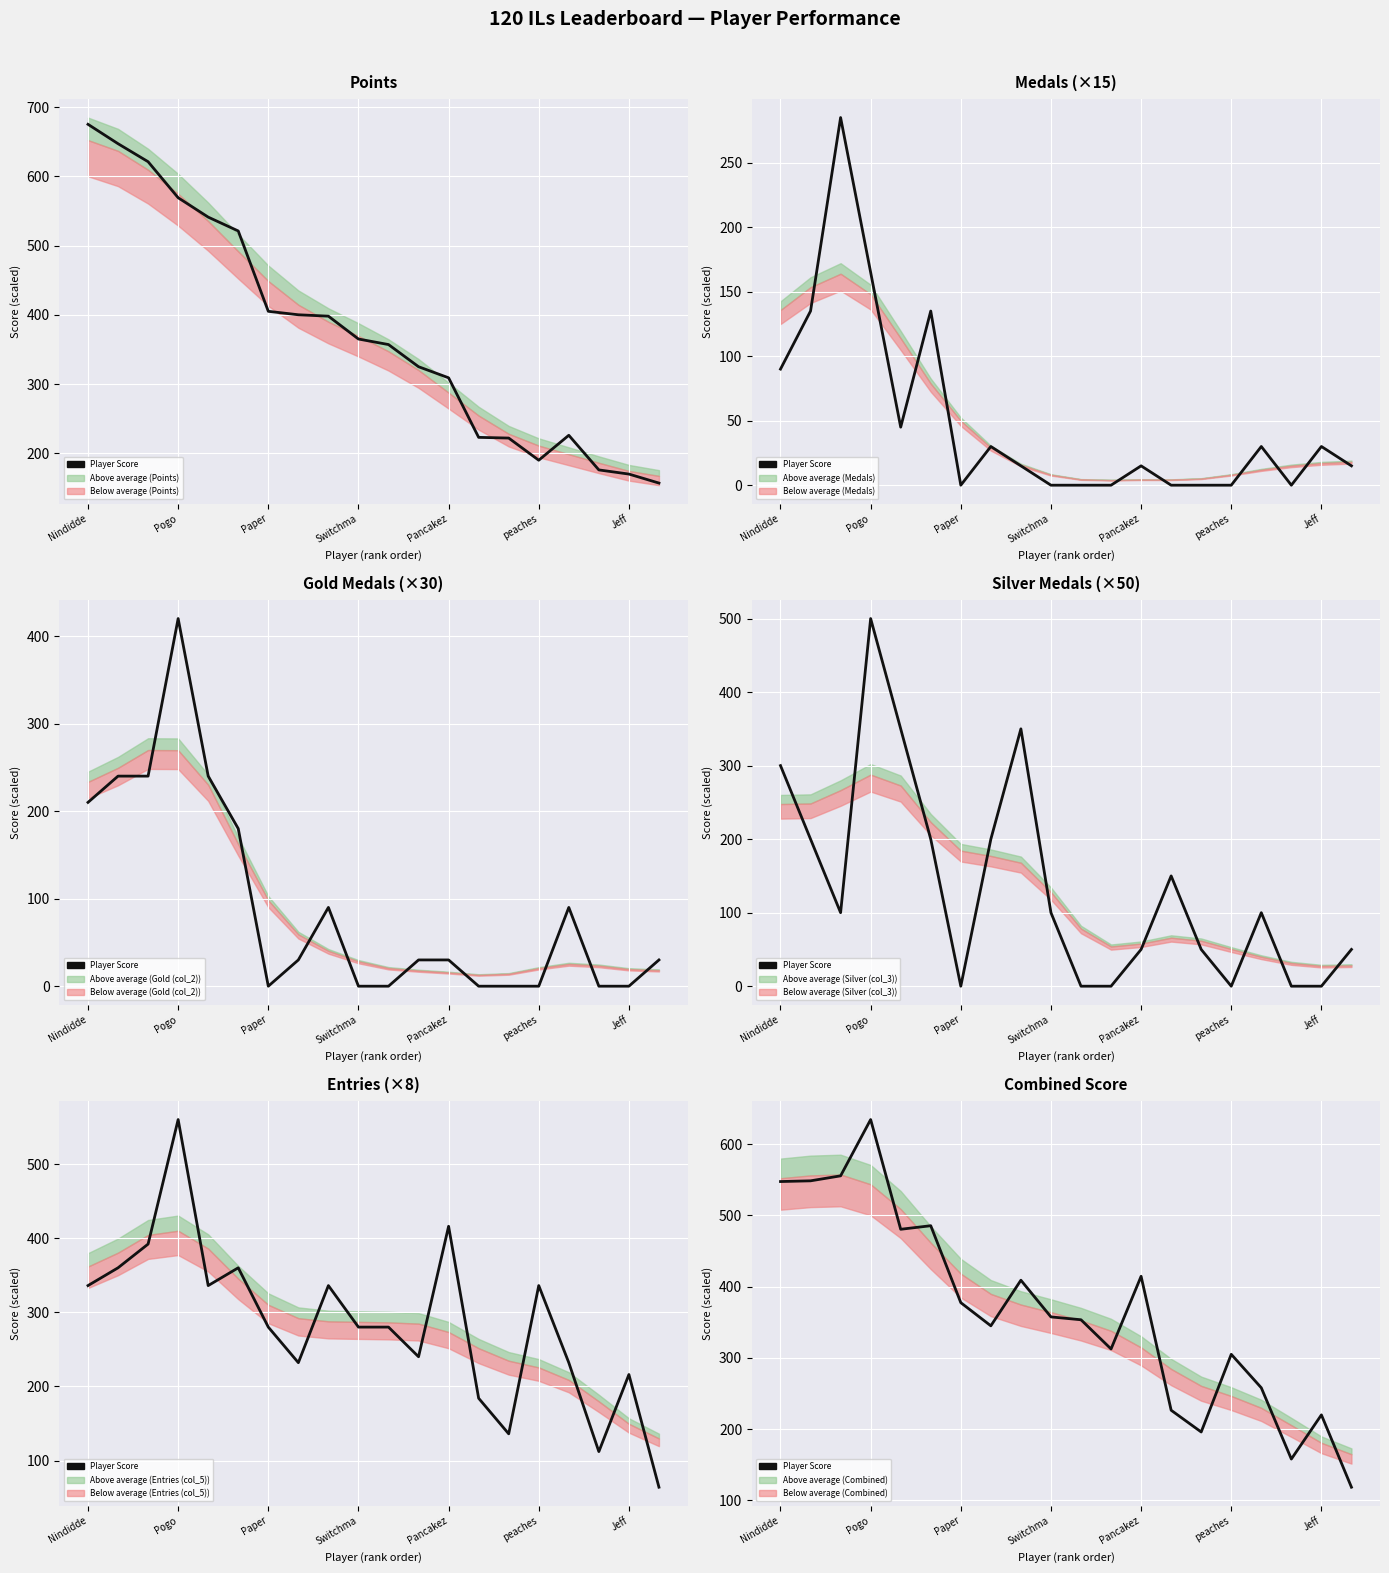

What is the sum of all values?

7303.5